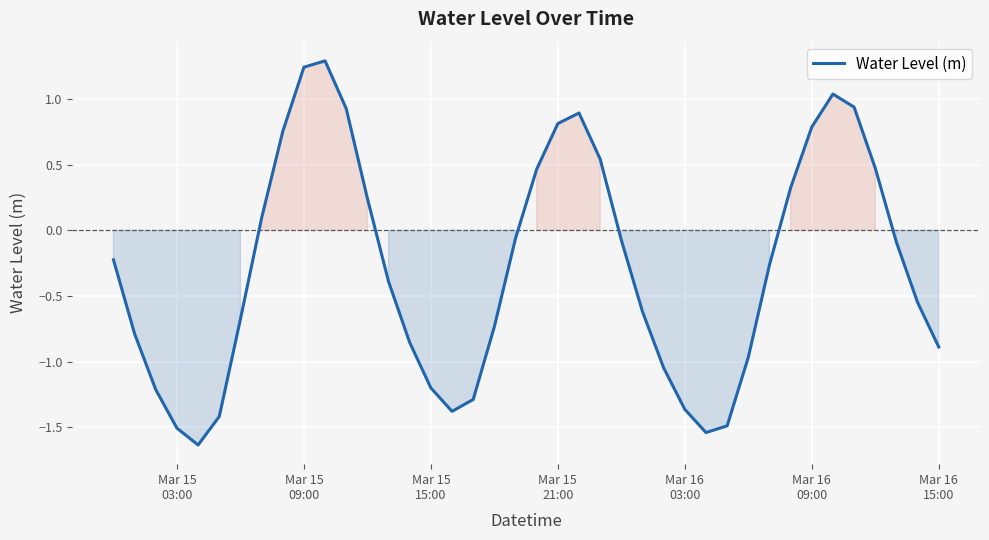

Does the chart have visible grid lines?

Yes